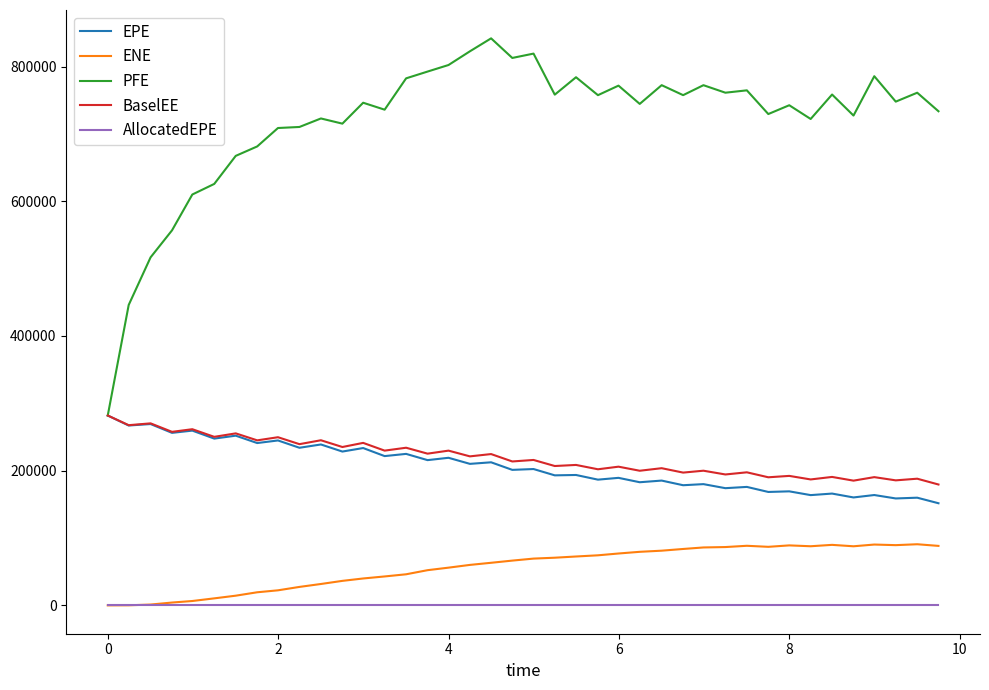

True or false: EPE and AllocatedEPE cross at least once.

False